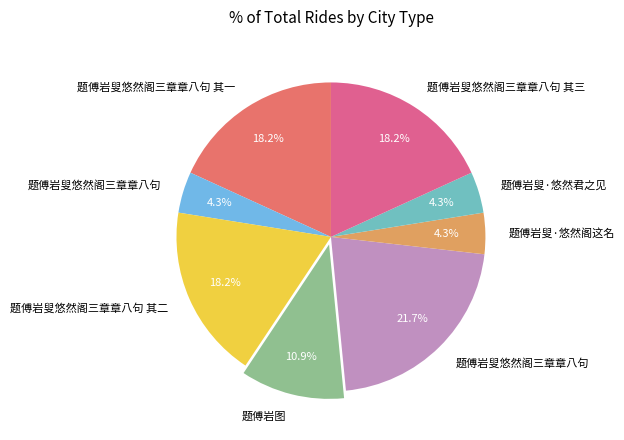

Is there any slice that represents more than half of the pie?

No